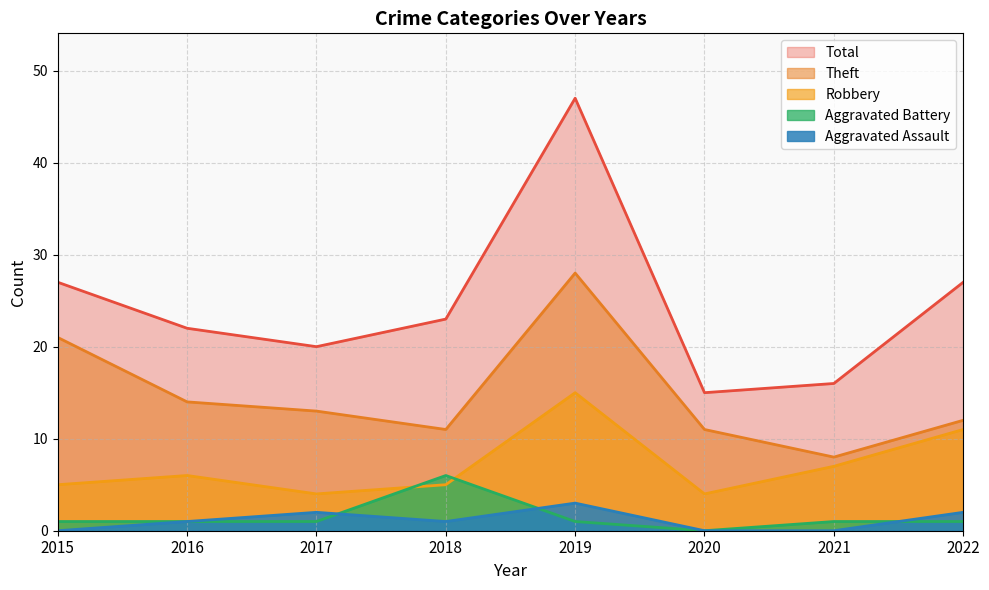

What is the sum of the Aggravated Battery values at 2021 and 2016?

2